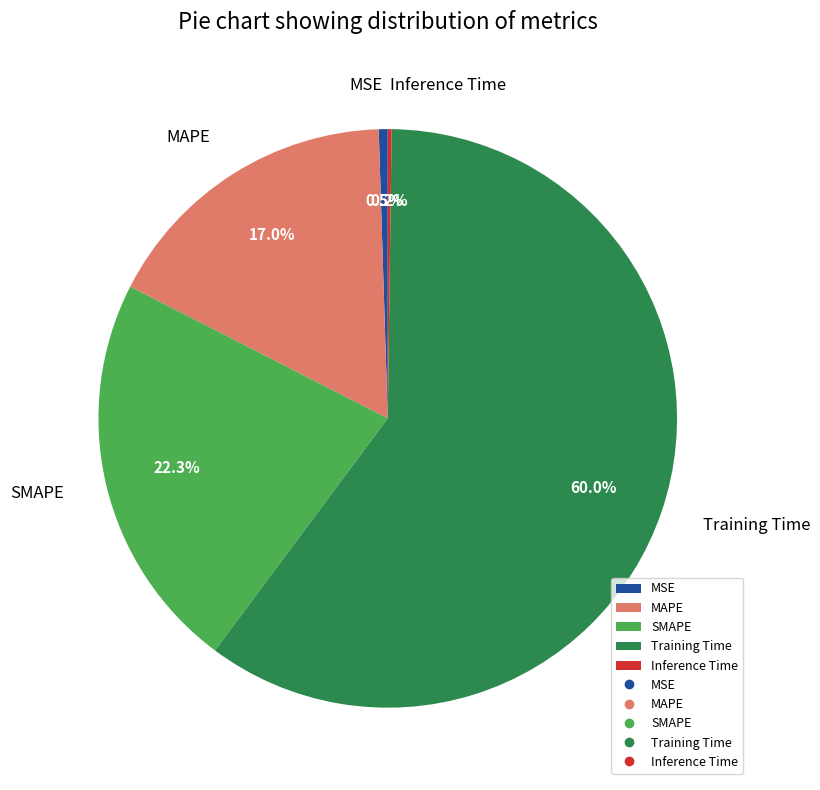

What is the majority slice?

Training Time